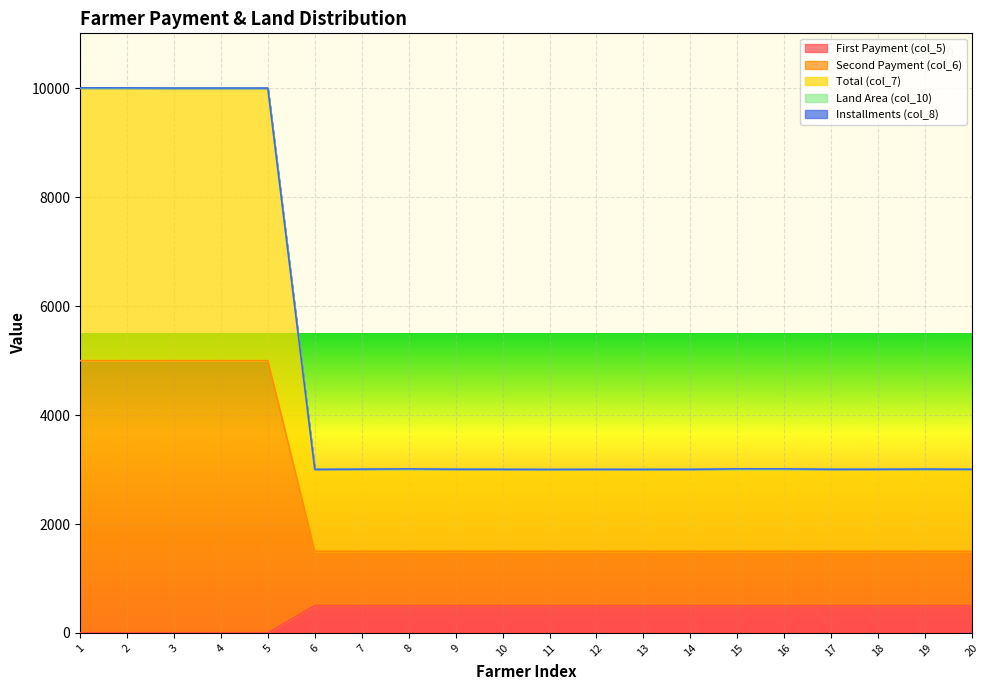

The Second Payment (col_6) series shows 2432.8 at 8. True or false?

False